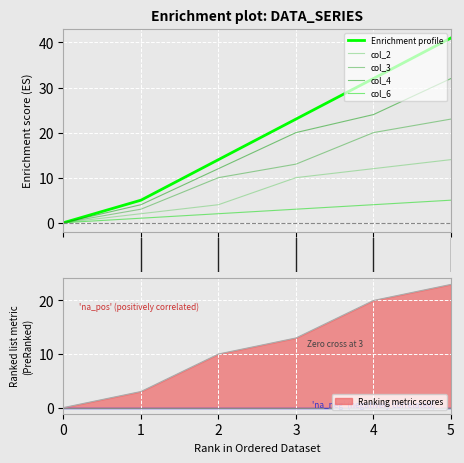

Reading left to right, extract all data points from this chart.

col_2: 0=0	1=2	2=4	3=10	4=12	5=14
col_3: 0=0	1=3	2=10	3=13	4=20	5=23
col_4: 0=0	1=4	2=12	3=20	4=24	5=32
col_5: 0=0	1=5	2=14	3=23	4=32	5=41
col_6: 0=0	1=1	2=2	3=3	4=4	5=5